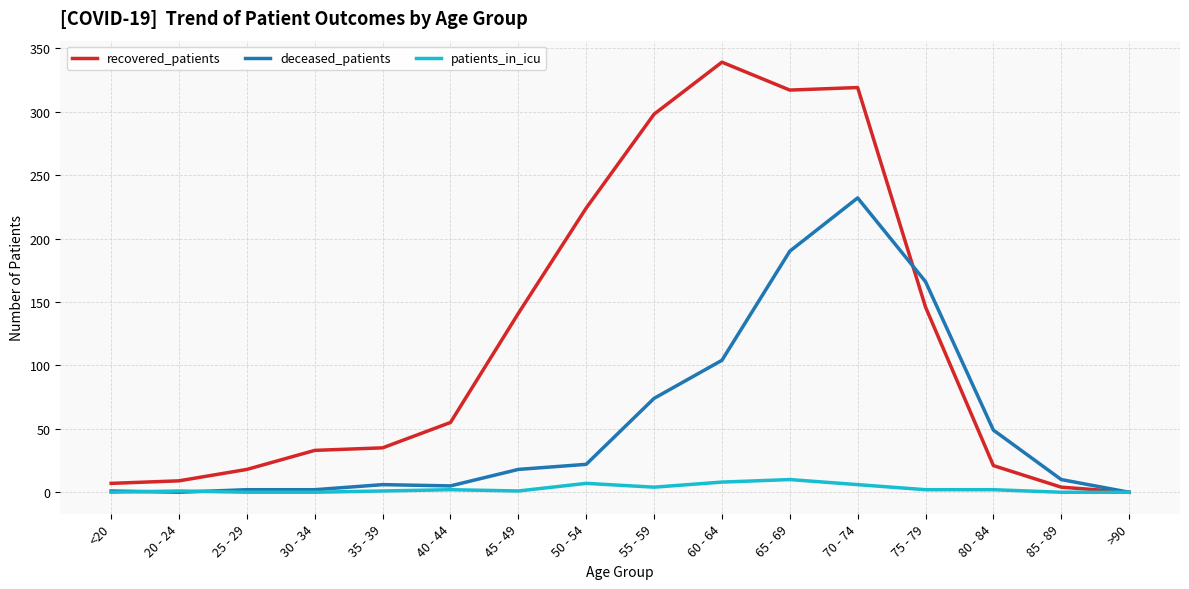

Where is deceased_patients nearest to the value 116?

60 - 64